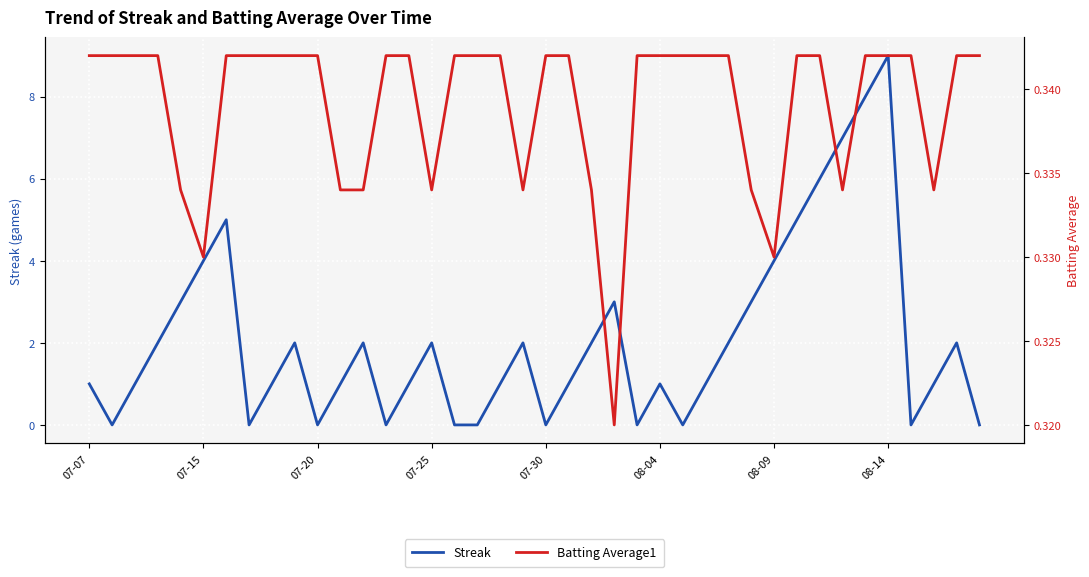

The Streak series shows 9 at 08-14. True or false?

True